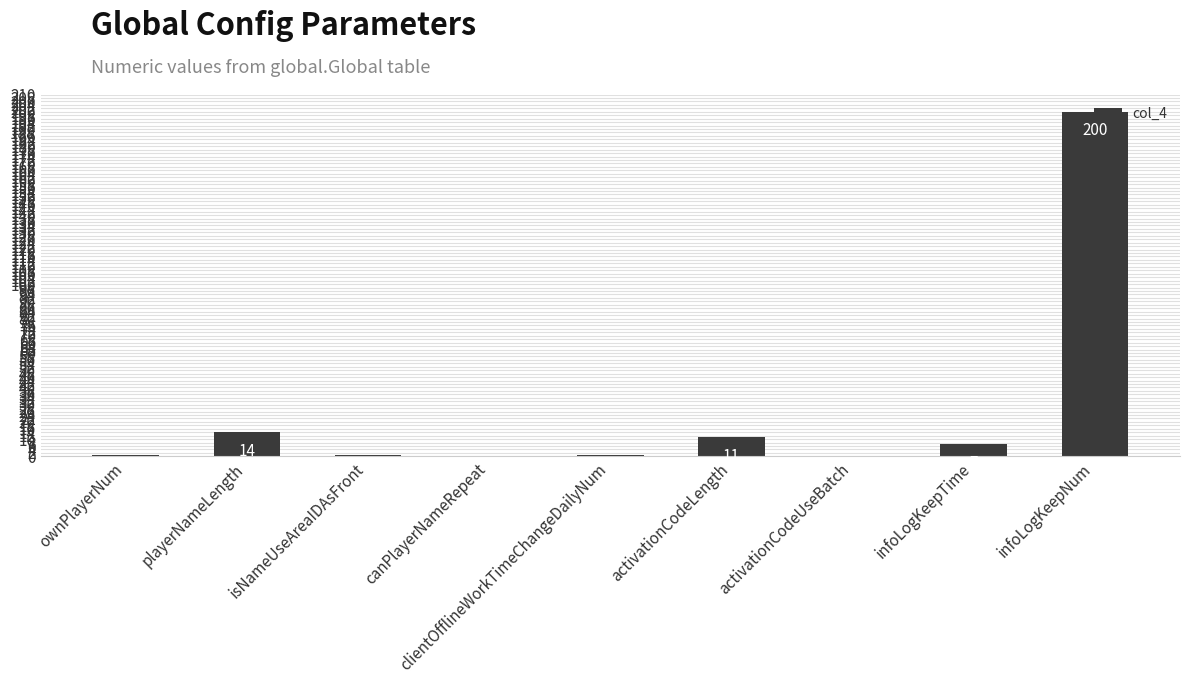

Which has a higher value, playerNameLength or ownPlayerNum?

playerNameLength